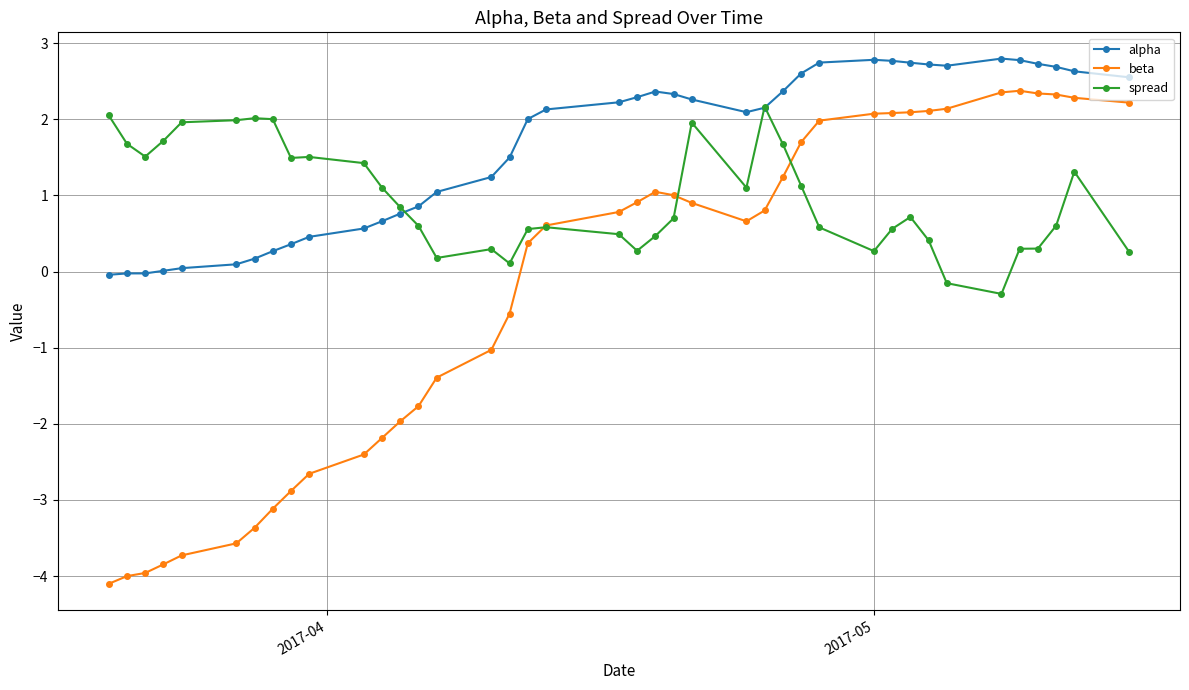

What is the greatest value displayed?

2.8